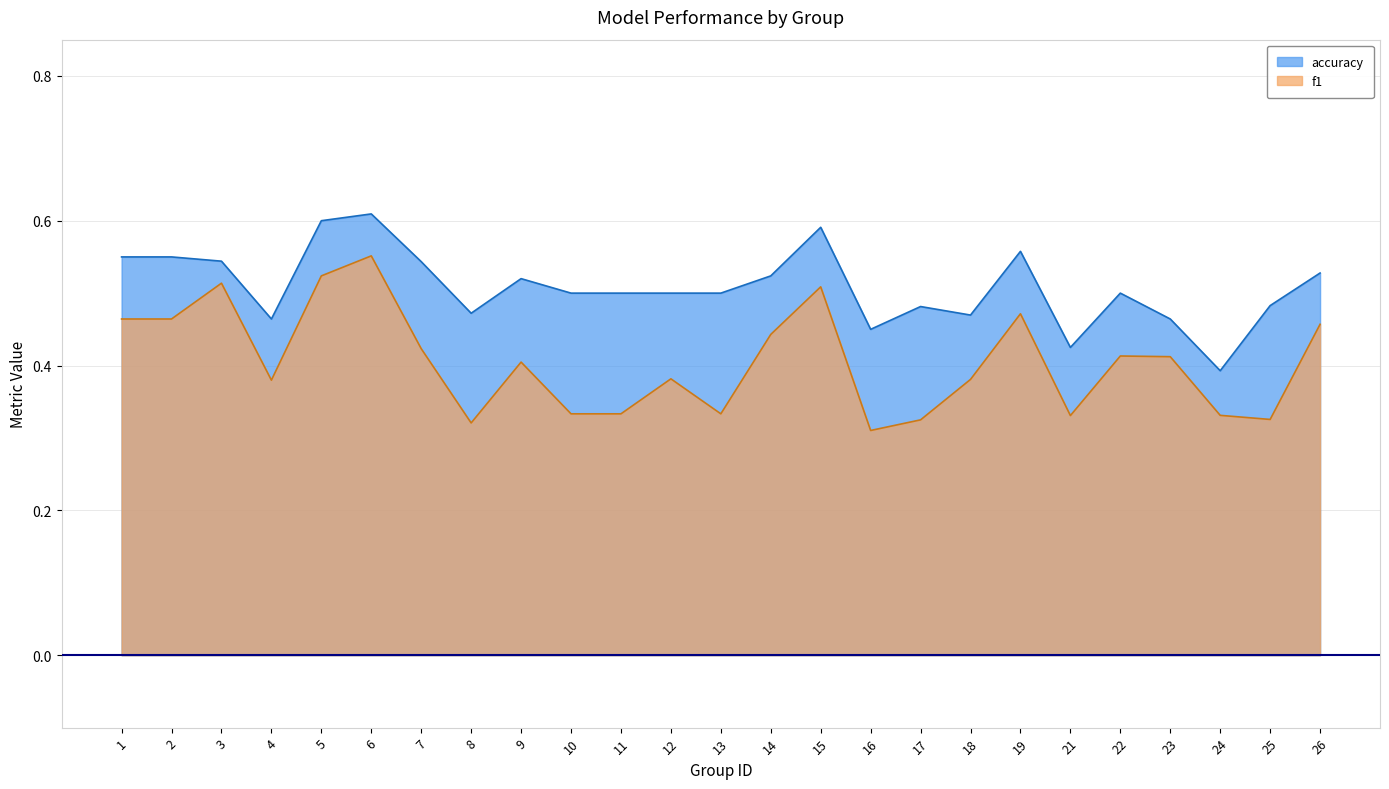

True or false: accuracy and f1 intersect in this chart.

False